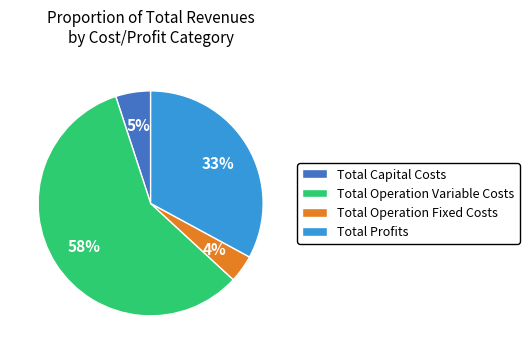

How many slices are in this pie chart?

4